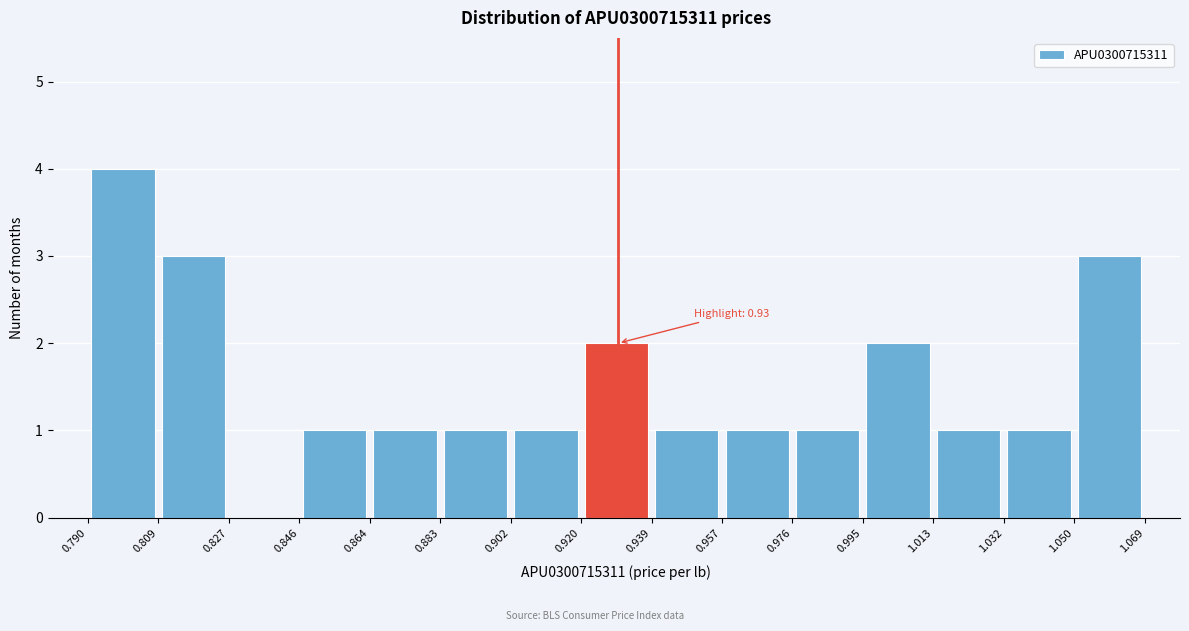

Over which range of the x-axis is the bar tallest?

0.790 to 0.809